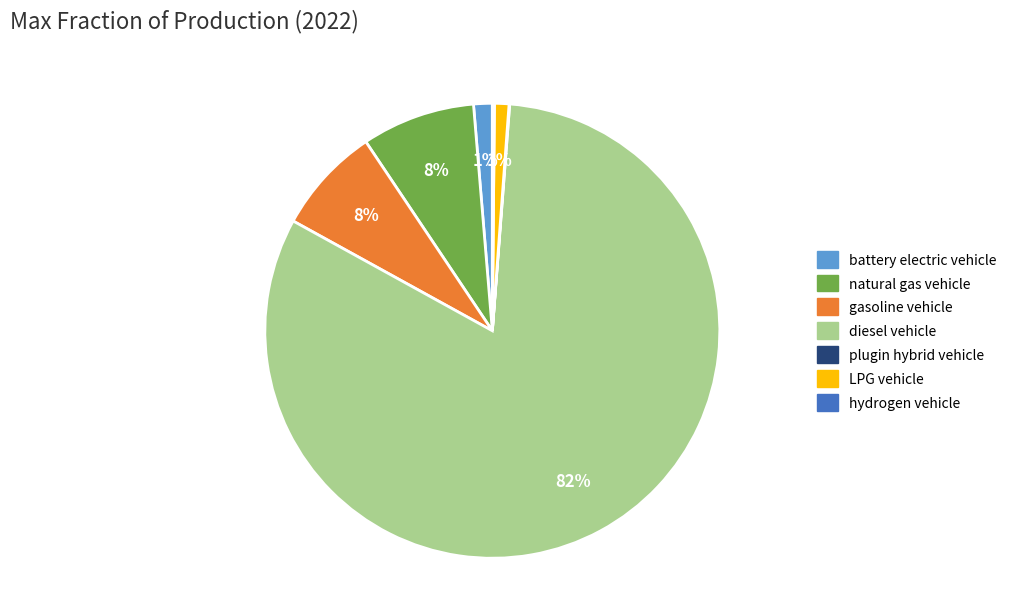

What is the largest slice in the pie chart?

diesel vehicle